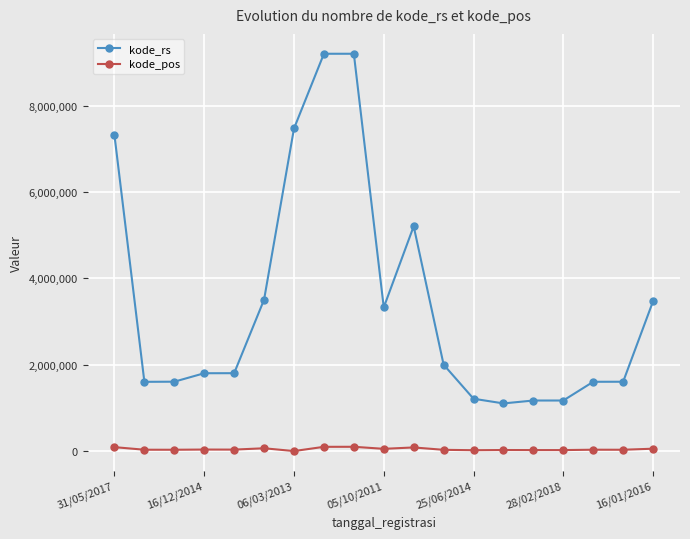

What is the maximum value shown in the chart?

9202023